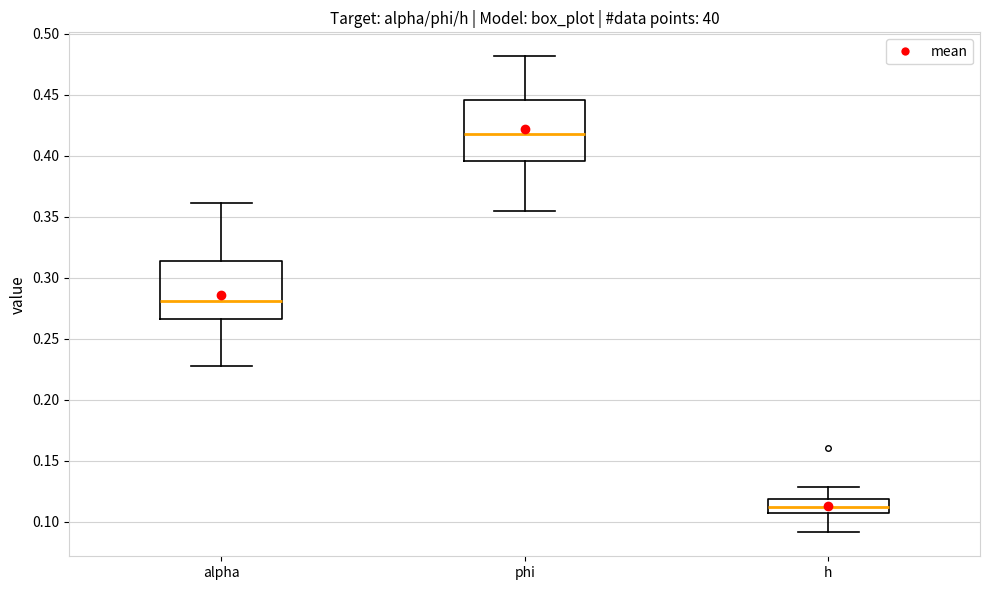

Where is the lower edge of the box for h on the y-axis? The values are not printed on the chart, so give them approximately, as read against the axis.

0.105